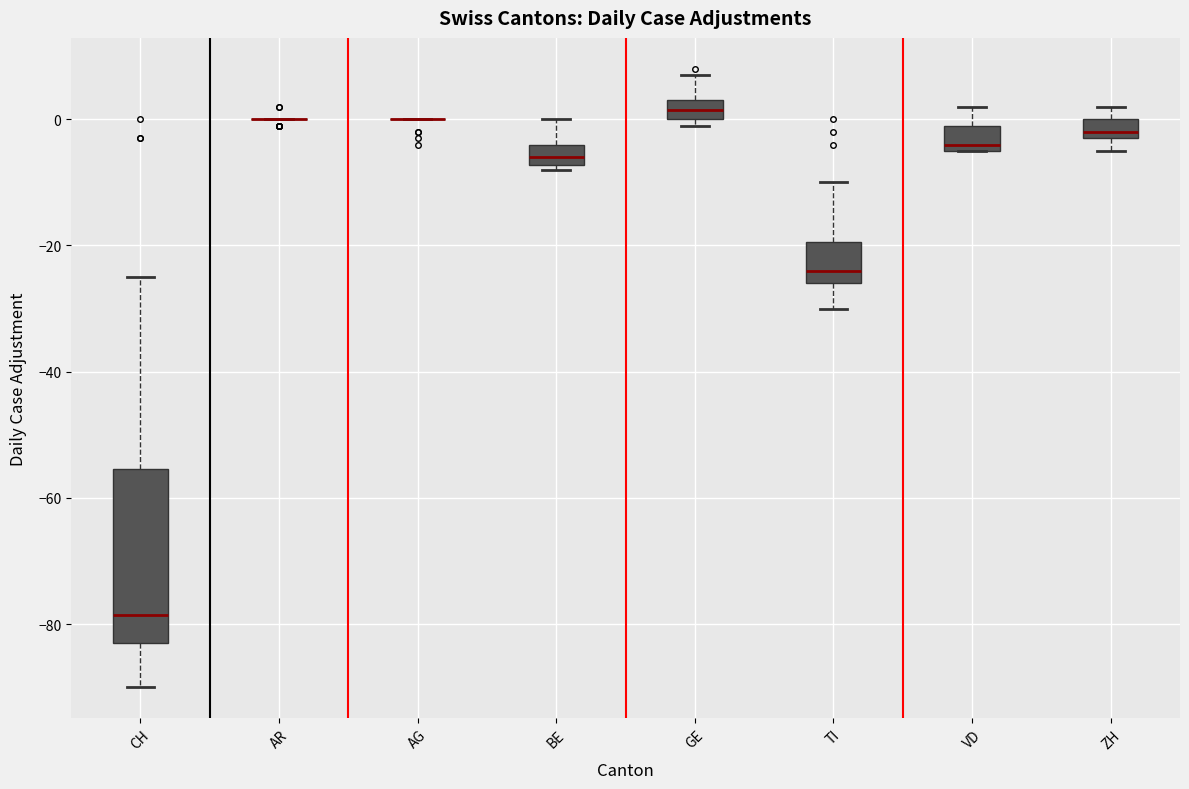

Reading left to right, transcribe this box plot: for each box, give where its median line is, the range the box spans, and where its two whiskers end, as read against the y-axis. The values are not printed on the chart, so give them approximately, as read against the axis.

CH: median -78, box -82 to -56, whiskers -90 to -24
AR: box collapsed to a line at 0, whiskers 0 to 0
AG: box collapsed to a line at 0, whiskers 0 to 0
BE: median -6, box -8 to -4, whiskers -8 (just below the box's lower edge) to 0
GE: median 2, box 0 to 4, whiskers 0 (just below the box's lower edge) to 8
TI: median -24, box -26 to -20, whiskers -30 to -10
VD: median -4 (just above the box's lower edge), box -4 to 0, whiskers -4 to 2
ZH: median -2 (just above the box's lower edge), box -2 to 0, whiskers -4 to 2